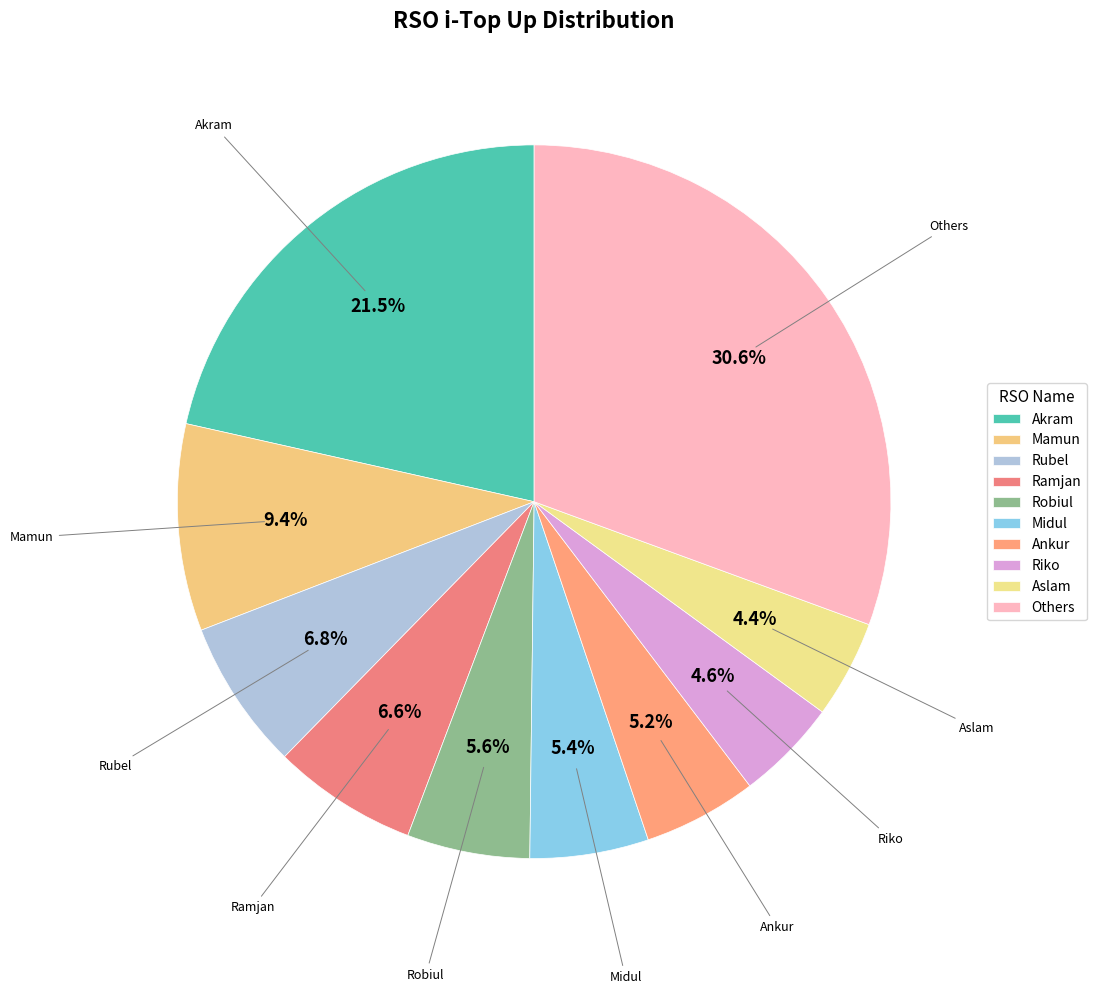

What is the largest slice in the pie chart?

Others